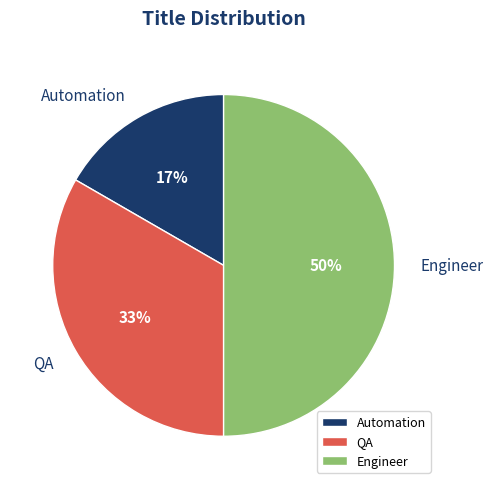

Between QA and Automation, which is larger?

QA